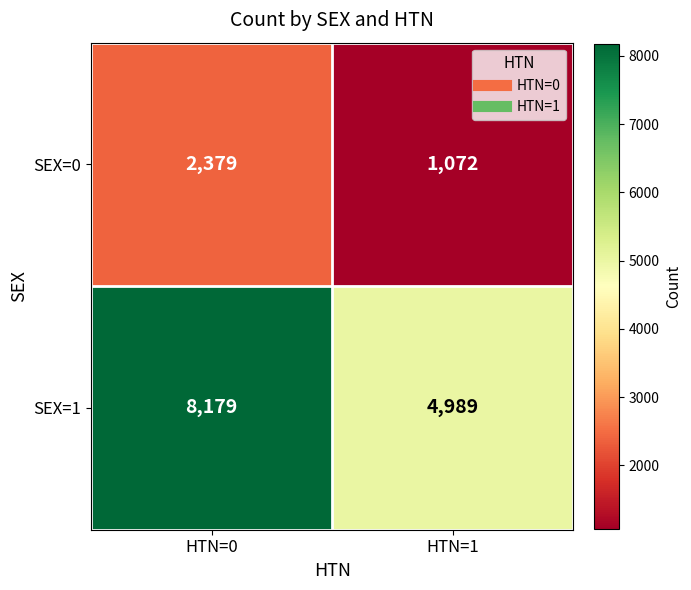

What is the sum of all SEX=1 values?

13168